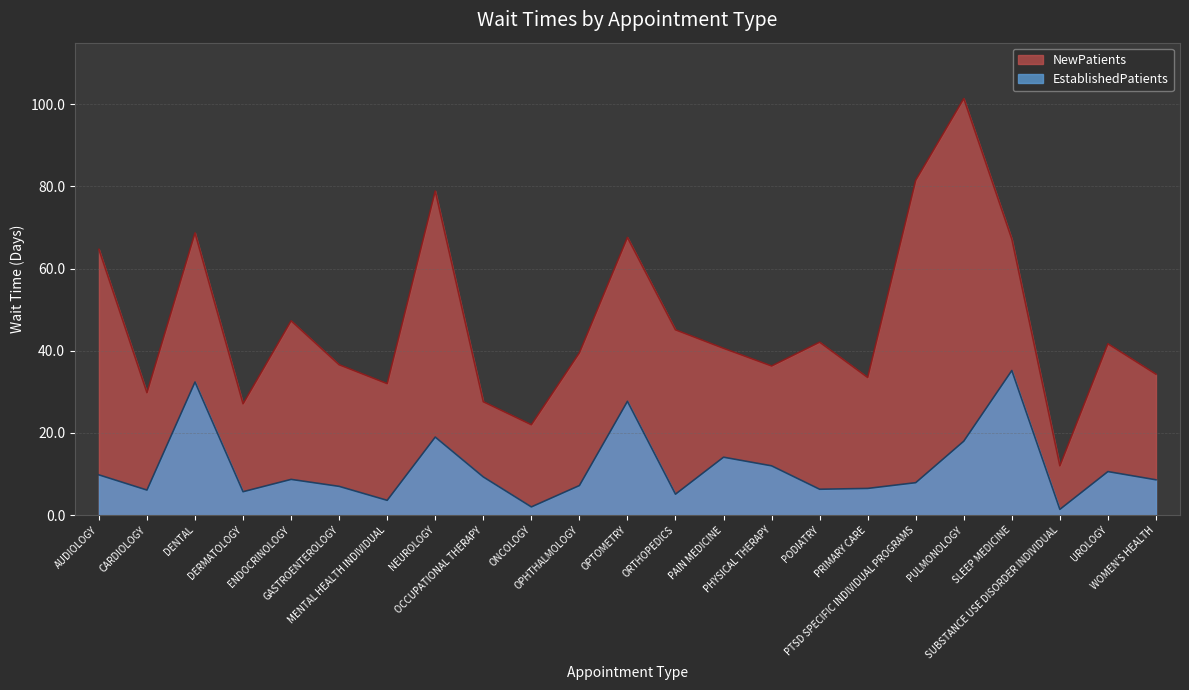

What is the difference between the highest and lowest values at PRIMARY CARE?

27.0